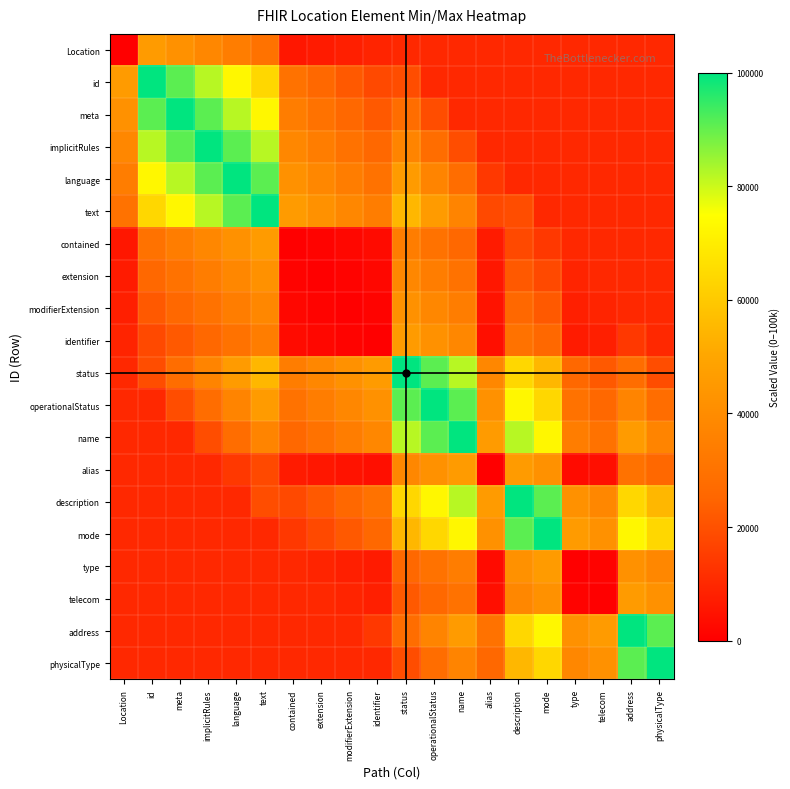

What is the maximum value shown in the chart?

100000.0